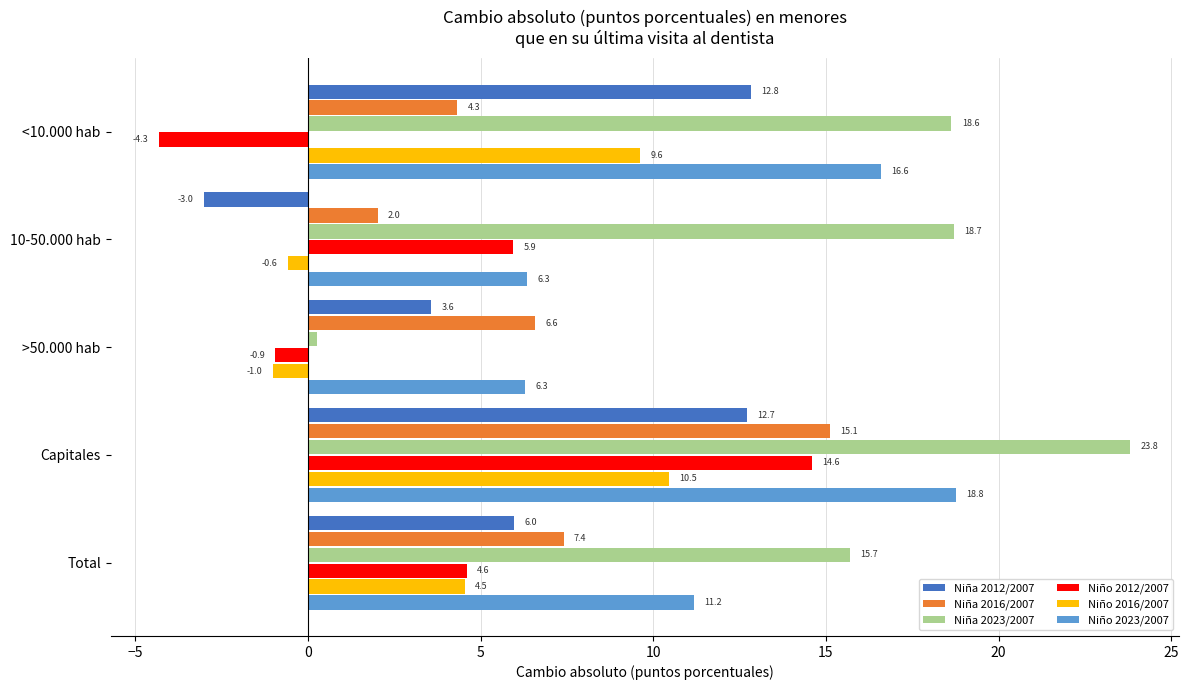

Where is Niño 2023/2007 nearest to the value 12?

Total